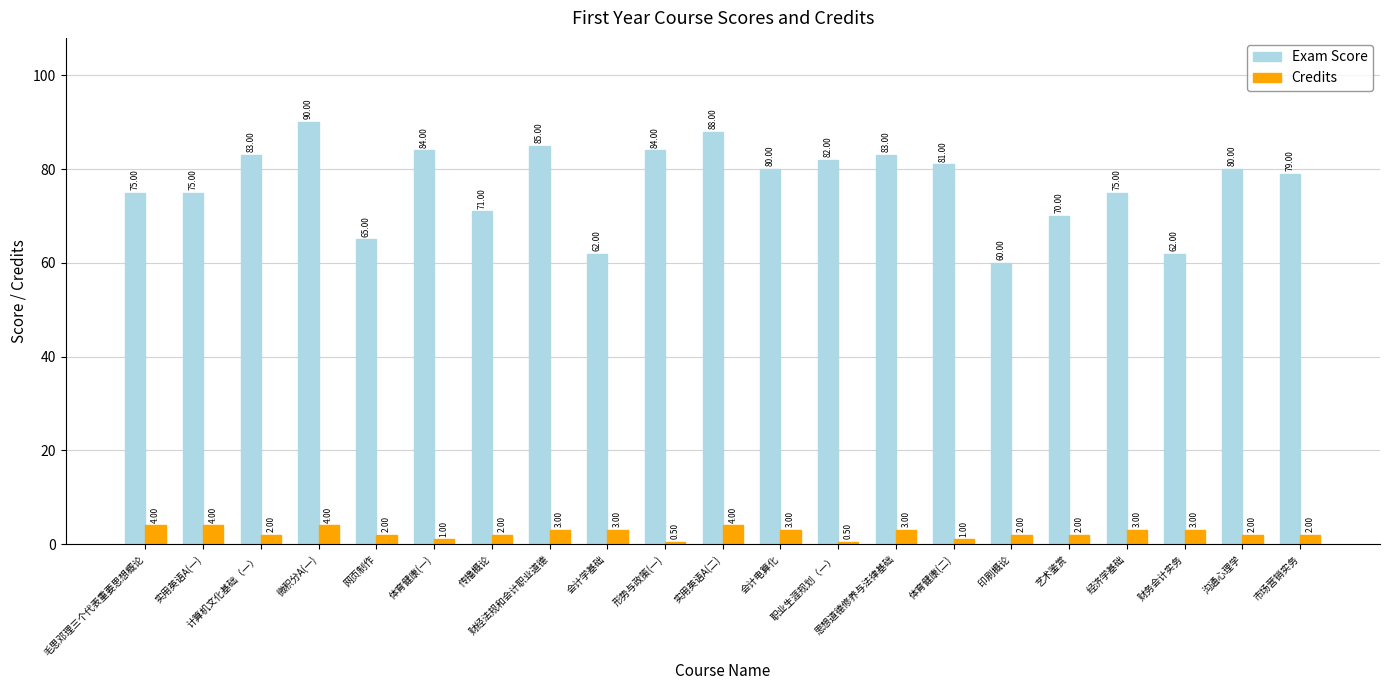

Which series has the largest range (max minus min)?

Exam Score